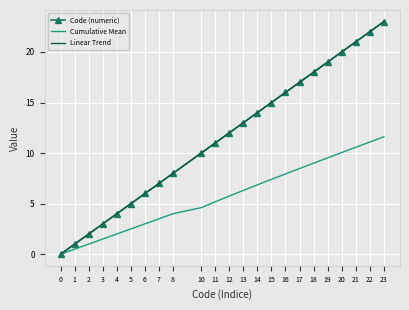

True or false: Linear Trend has more than 0 points higher than both neighbors.

False